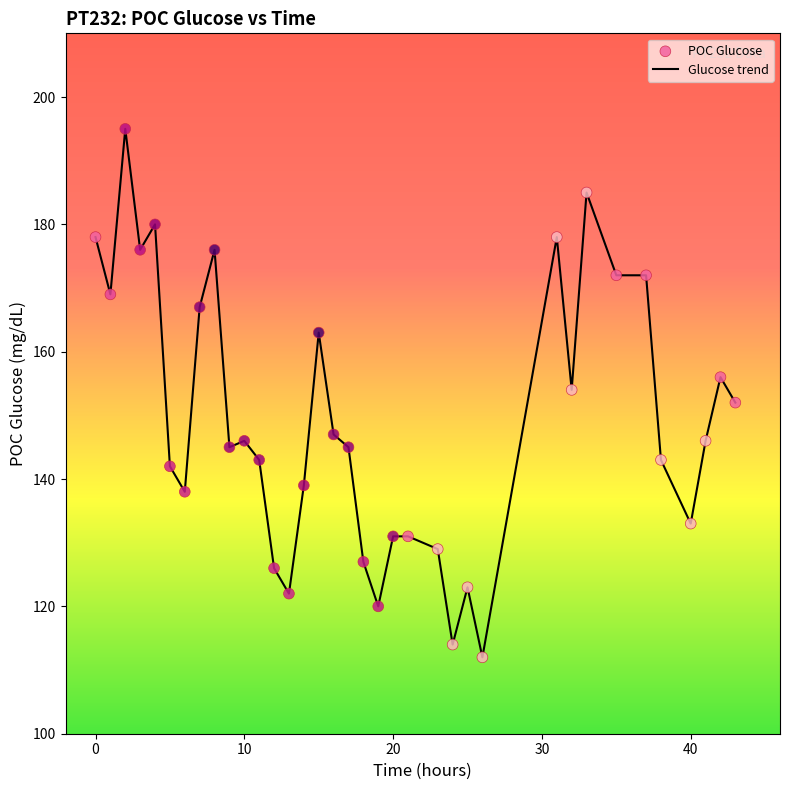

What is the difference between the maximum and minimum values?

83